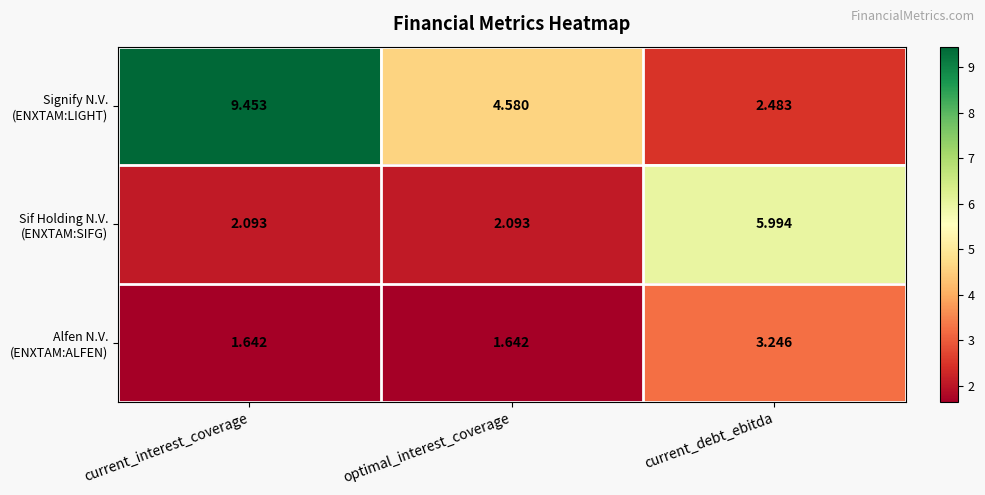

At which category is the sum across all series the highest?

current_interest_coverage